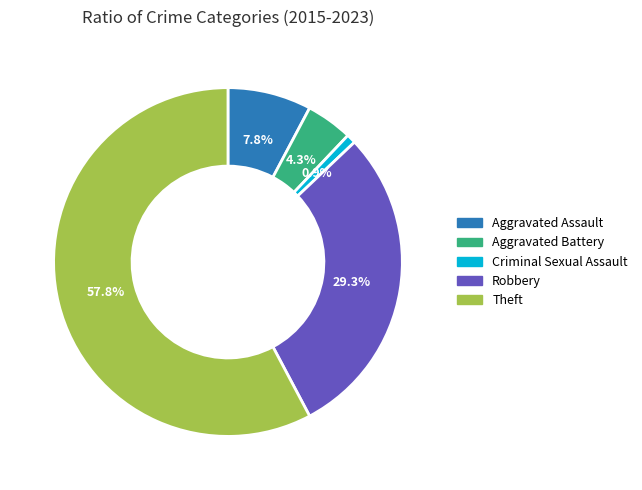

Which category has the biggest portion of the pie?

Theft